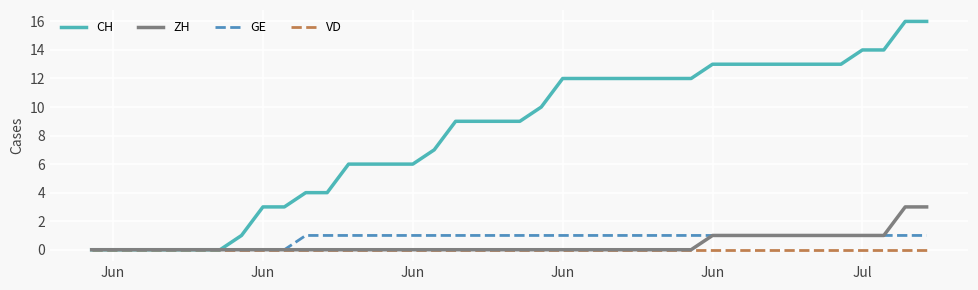

What is the maximum value shown in the chart?

16